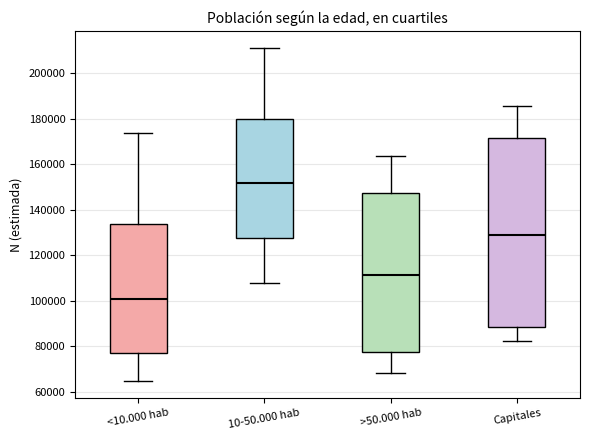

Where does the upper whisker of the box for 10-50.000 hab end on the y-axis? The values are not printed on the chart, so give them approximately, as read against the axis.

212000